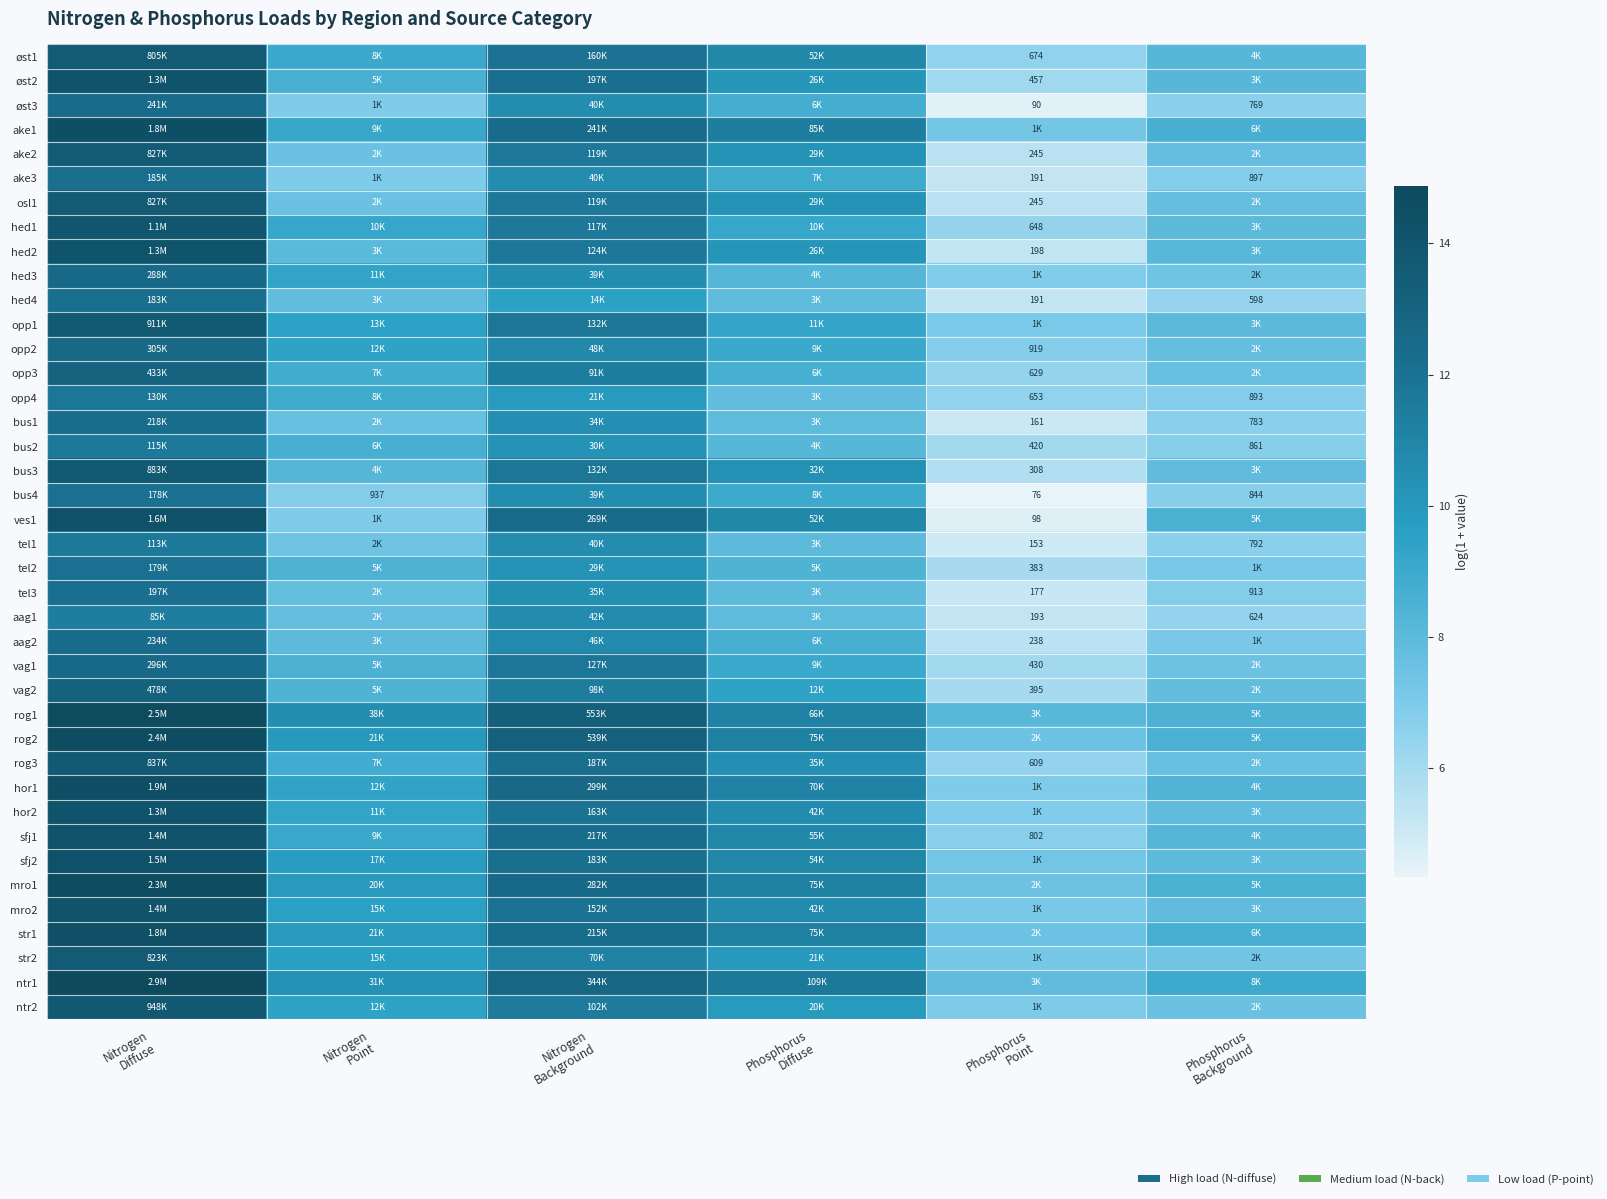

How many values in the ntr1 series exceed 11?

3